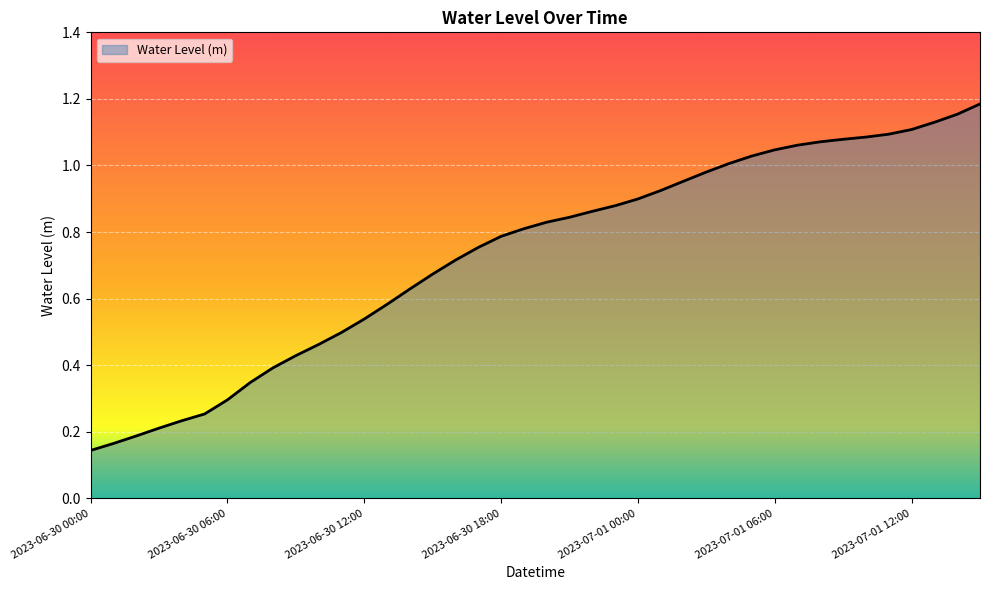

Rank the categories by value from highest to lowest.

2023-07-01 15:00, 2023-07-01 14:00, 2023-07-01 13:00, 2023-07-01 12:00, 2023-07-01 11:00, 2023-07-01 10:00, 2023-07-01 09:00, 2023-07-01 08:00, 2023-07-01 07:00, 2023-07-01 06:00, 2023-07-01 05:00, 2023-07-01 04:00, 2023-07-01 03:00, 2023-07-01 02:00, 2023-07-01 01:00, 2023-07-01 00:00, 2023-06-30 23:00, 2023-06-30 22:00, 2023-06-30 21:00, 2023-06-30 20:00, 2023-06-30 19:00, 2023-06-30 18:00, 2023-06-30 17:00, 2023-06-30 16:00, 2023-06-30 15:00, 2023-06-30 14:00, 2023-06-30 13:00, 2023-06-30 12:00, 2023-06-30 11:00, 2023-06-30 10:00, 2023-06-30 09:00, 2023-06-30 08:00, 2023-06-30 07:00, 2023-06-30 06:00, 2023-06-30 05:00, 2023-06-30 04:00, 2023-06-30 03:00, 2023-06-30 02:00, 2023-06-30 01:00, 2023-06-30 00:00